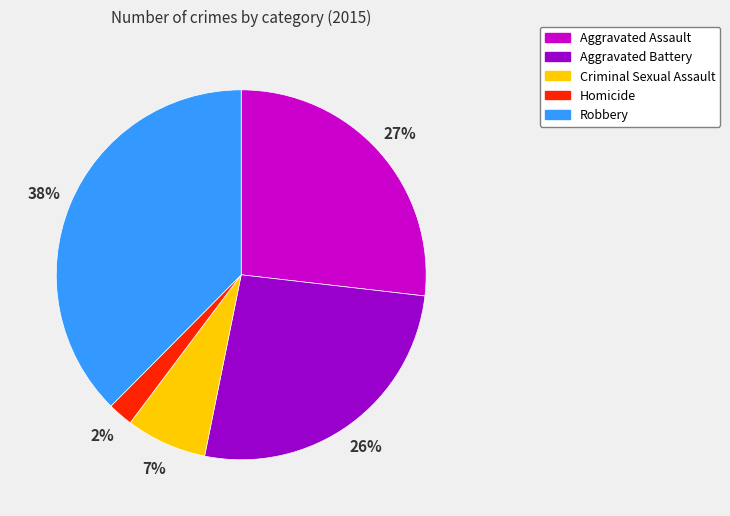

What is the smallest slice in the pie chart?

Homicide